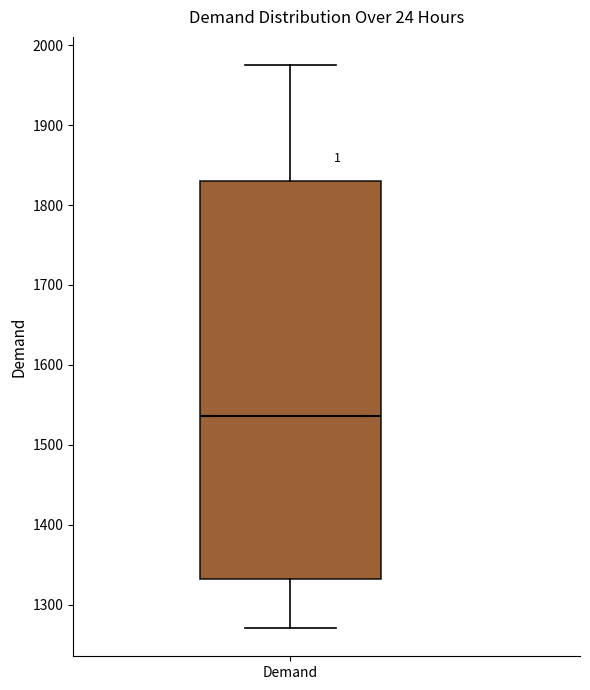

Where does the median line of the box for Demand sit on the y-axis? The values are not printed on the chart, so give them approximately, as read against the axis.

1540